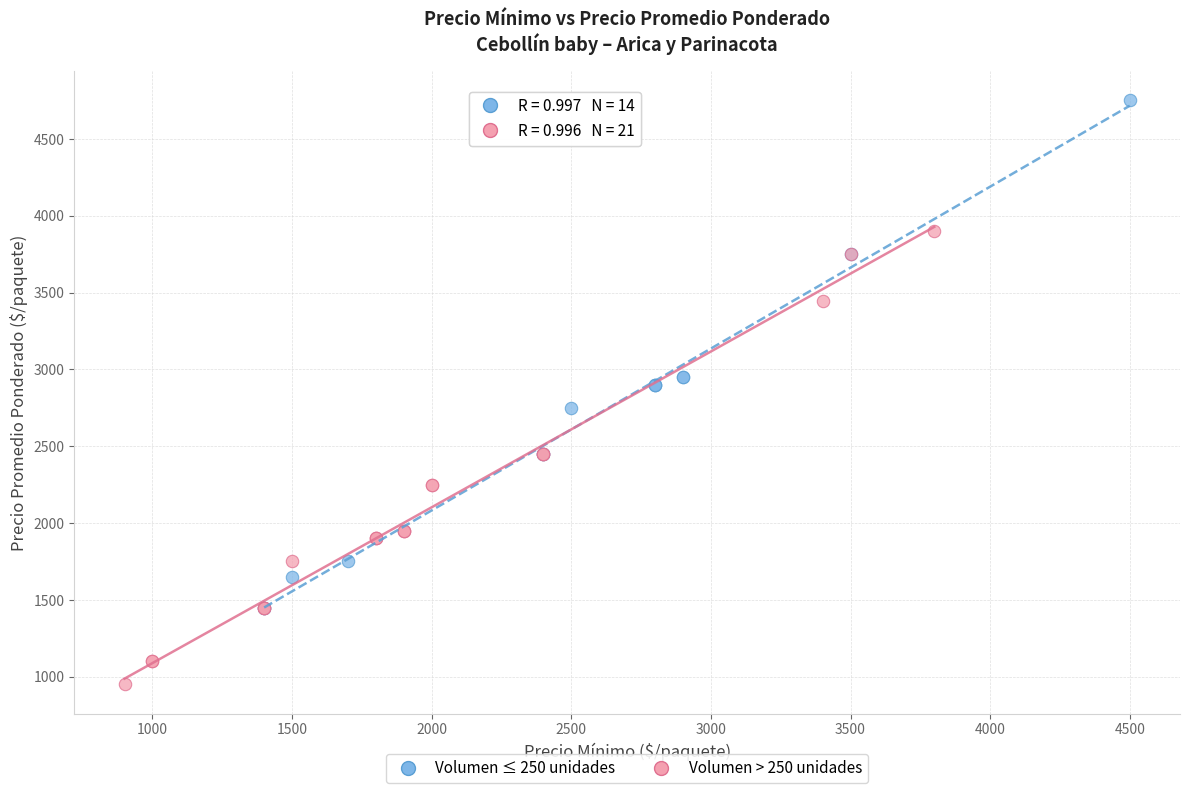

What are all the series names shown in the legend?

Volumen ≤ 250 unidades, Volumen > 250 unidades